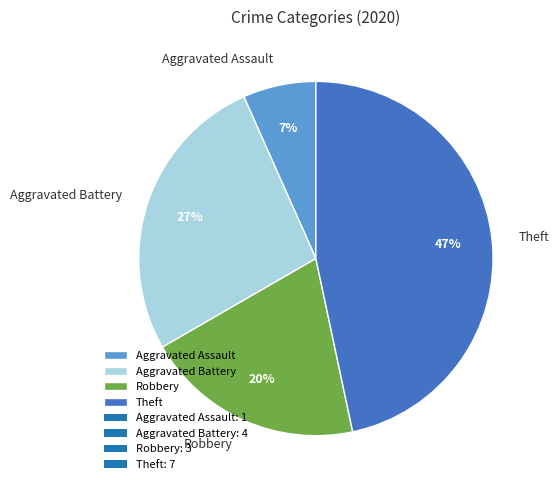

Which category has the smallest portion of the pie?

Aggravated Assault